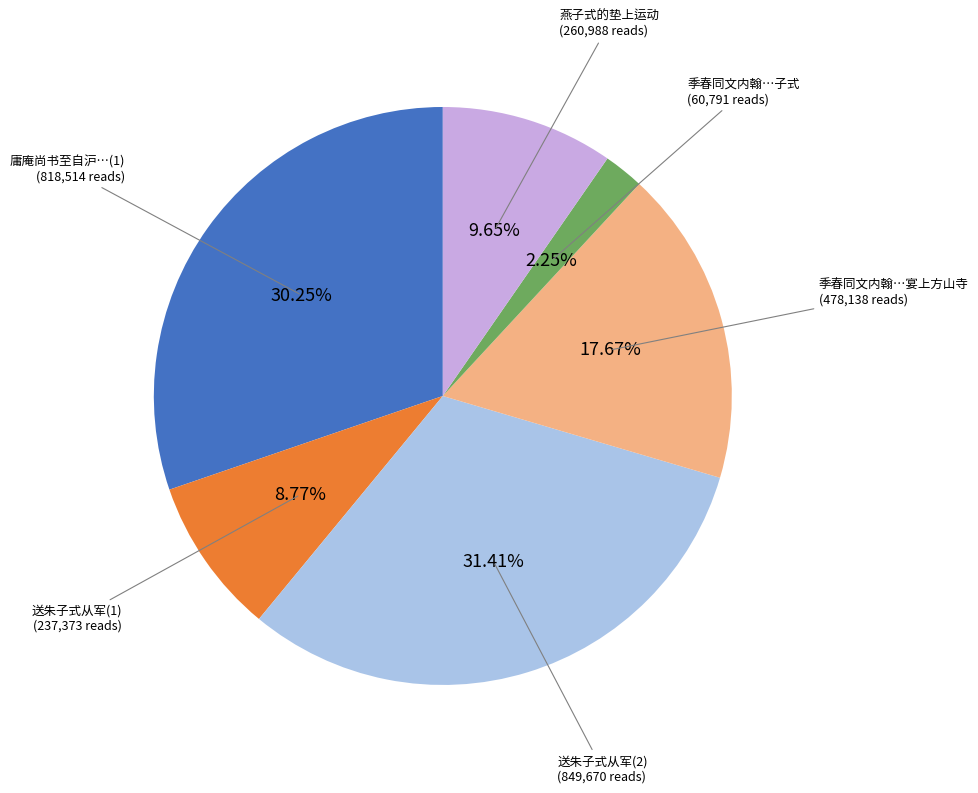

Does any single category account for the majority?

No